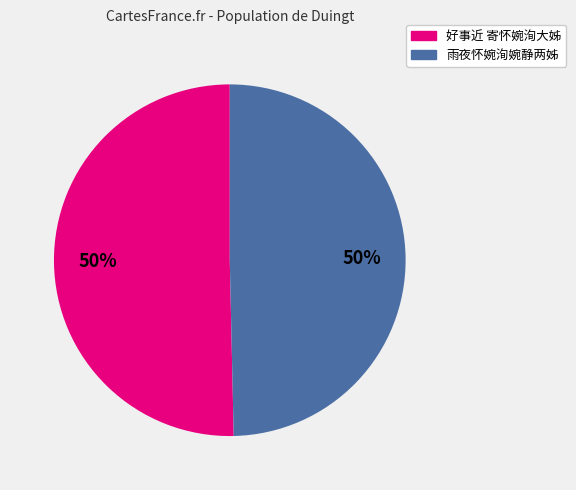

How many segments does this pie chart have?

2